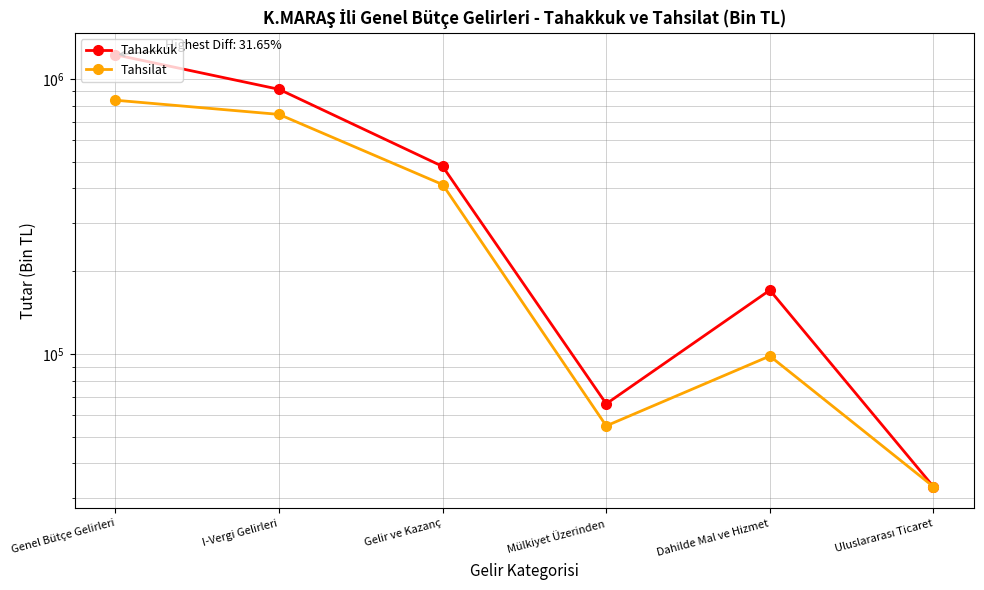

What is the total value across all series at I-Vergi Gelirleri?

1659572